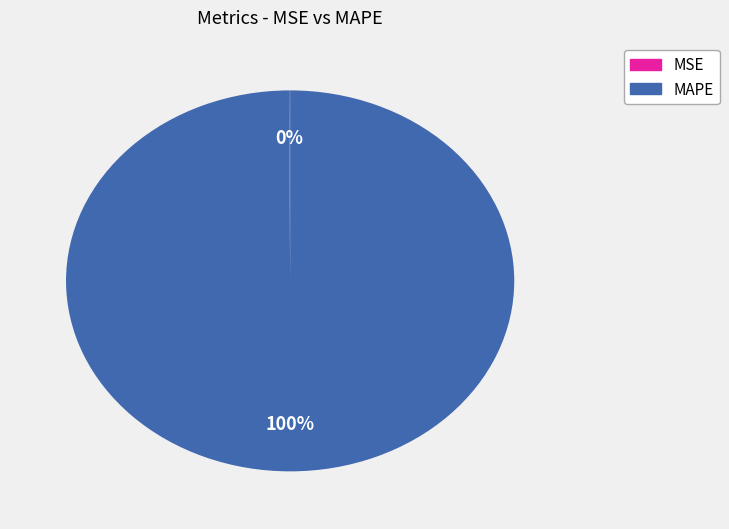

True or false: MAPE accounts for 100% of the total.

True